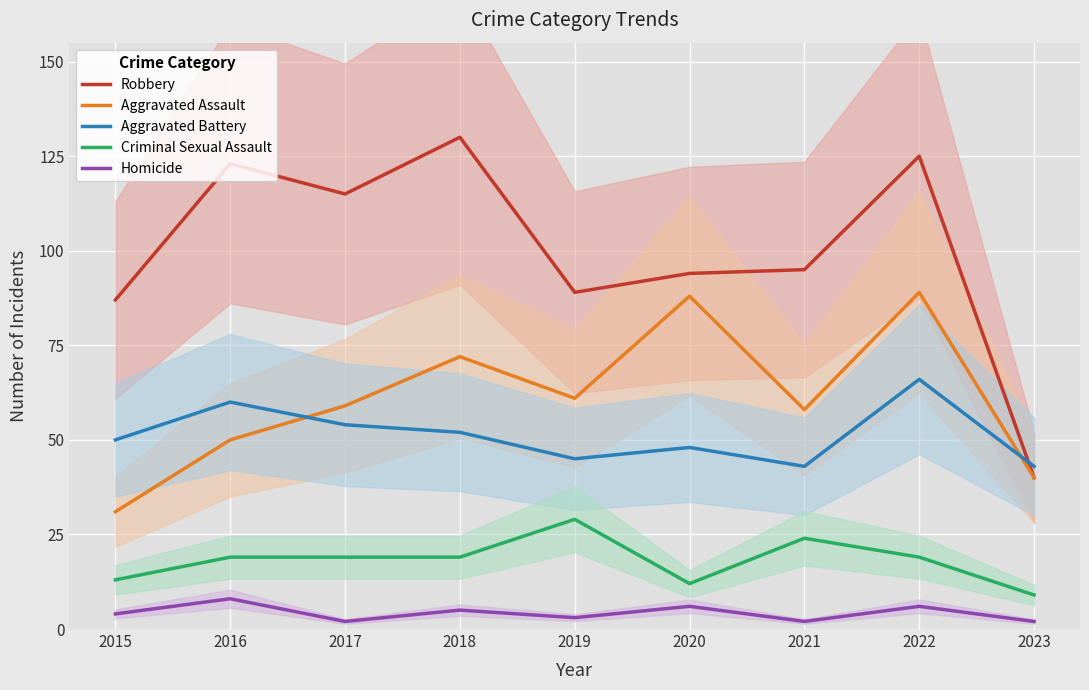

At which category is the sum across all series the highest?

2022